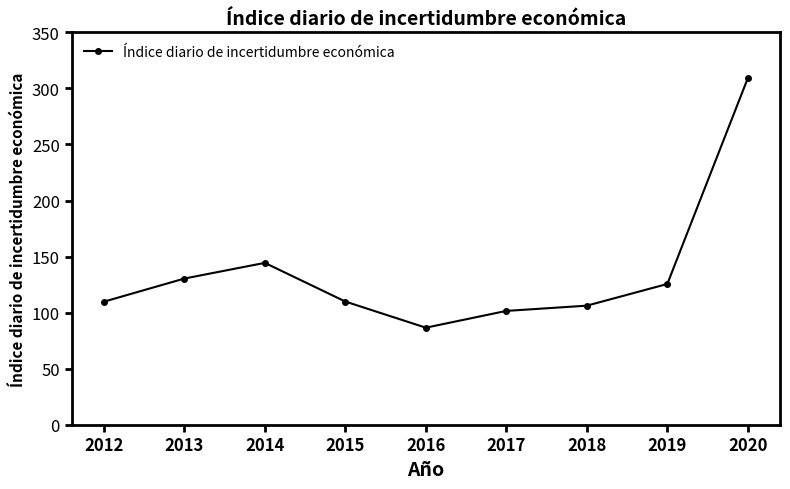

What is the change in value from 2015 to 2016?

-23.3